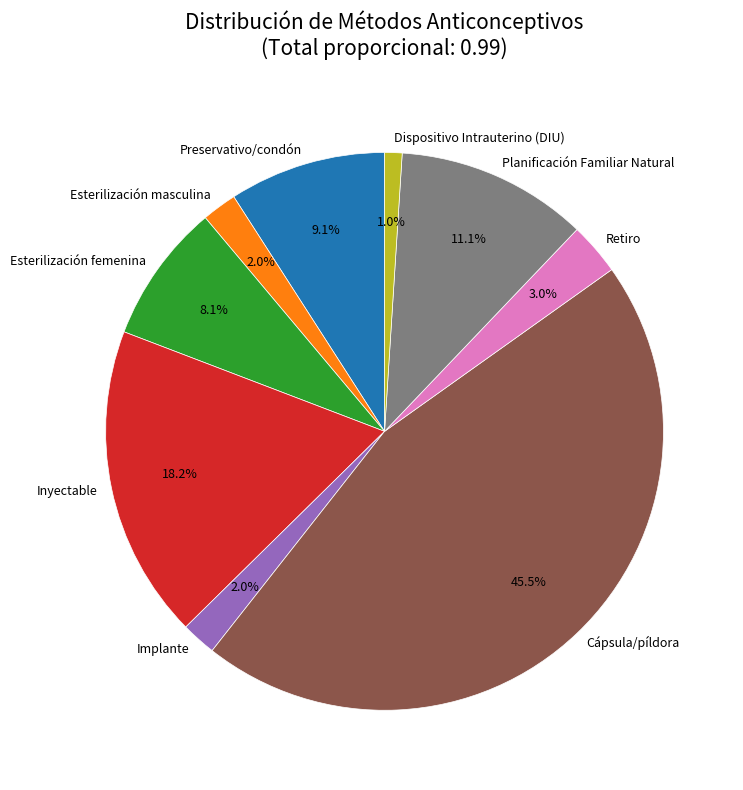

How many segments does this pie chart have?

9